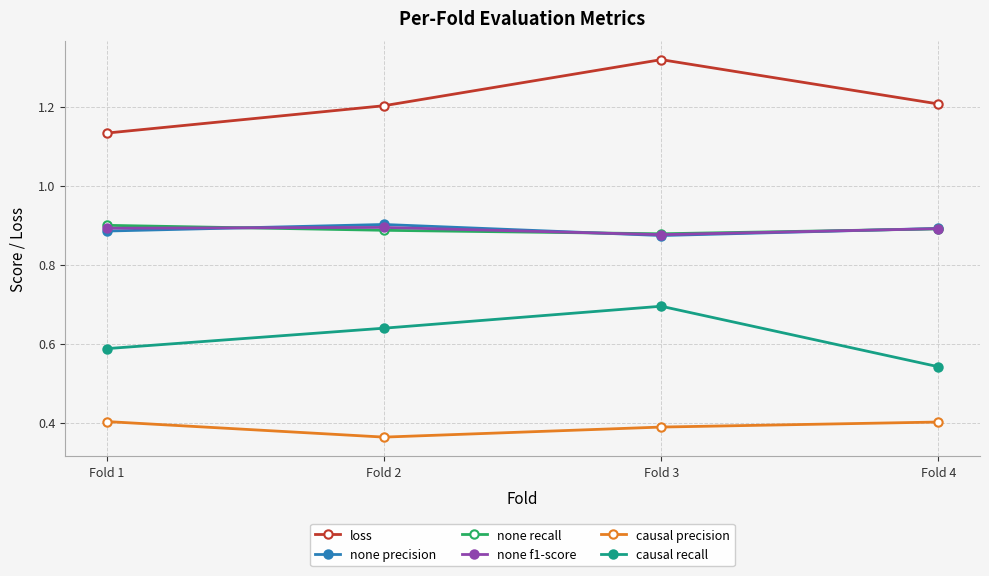

What are all the series names shown in the legend?

loss, none precision, none recall, none f1-score, causal precision, causal recall